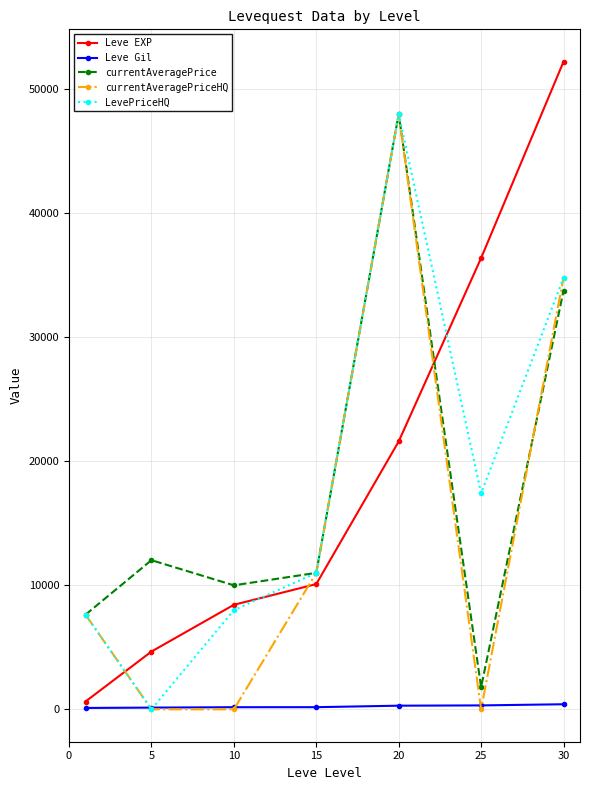

In LevePriceHQ, how many points are lower than both neighbors (excluding endpoints)?

2